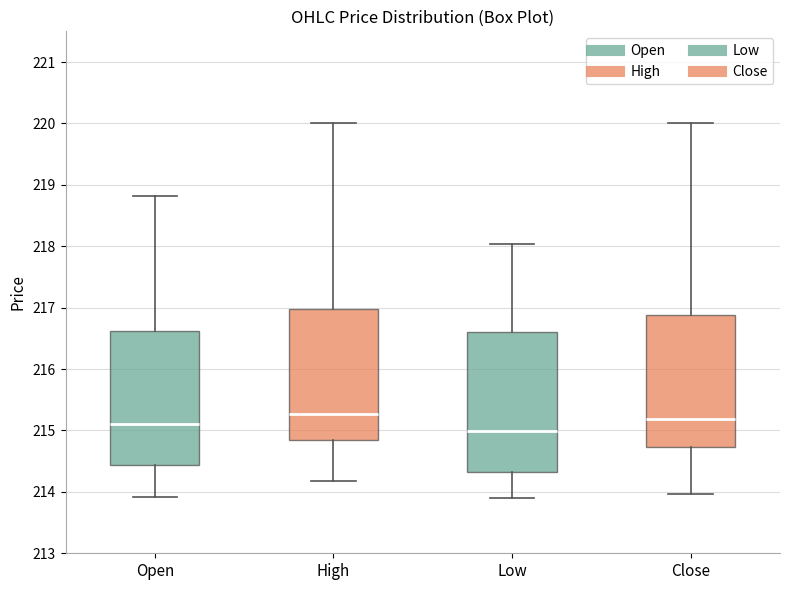

Reading left to right, read every box against the y-axis: the position of its median line, the range the box covers, and the ends of its whiskers. The values are not printed on the chart, so give them approximately, as read against the axis.

Open: median 215.1, box 214.4 to 216.6, whiskers 213.9 to 218.8
High: median 215.3, box 214.9 to 217.0, whiskers 214.2 to 220.0
Low: median 215.0, box 214.3 to 216.6, whiskers 213.9 to 218.0
Close: median 215.2, box 214.7 to 216.9, whiskers 214.0 to 220.0